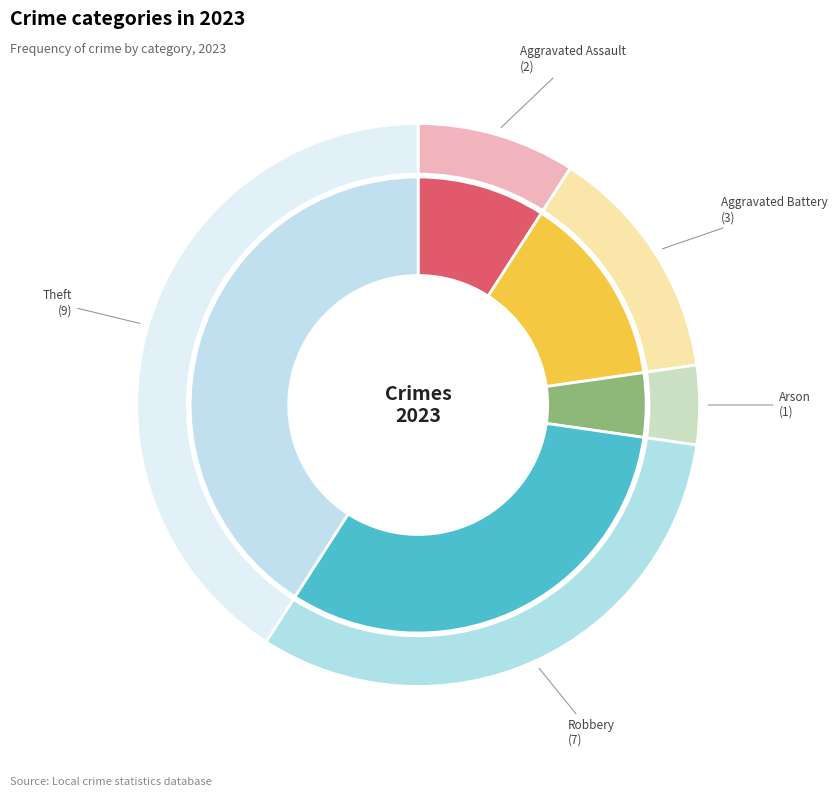

To the nearest percent, what is the difference between the Robbery and Aggravated Assault slice percentages?

23%